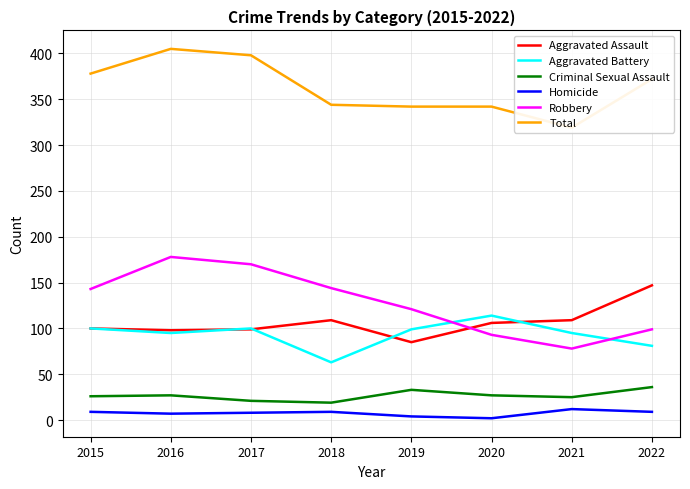

Which series changed the most between 2016 and 2017?

Robbery